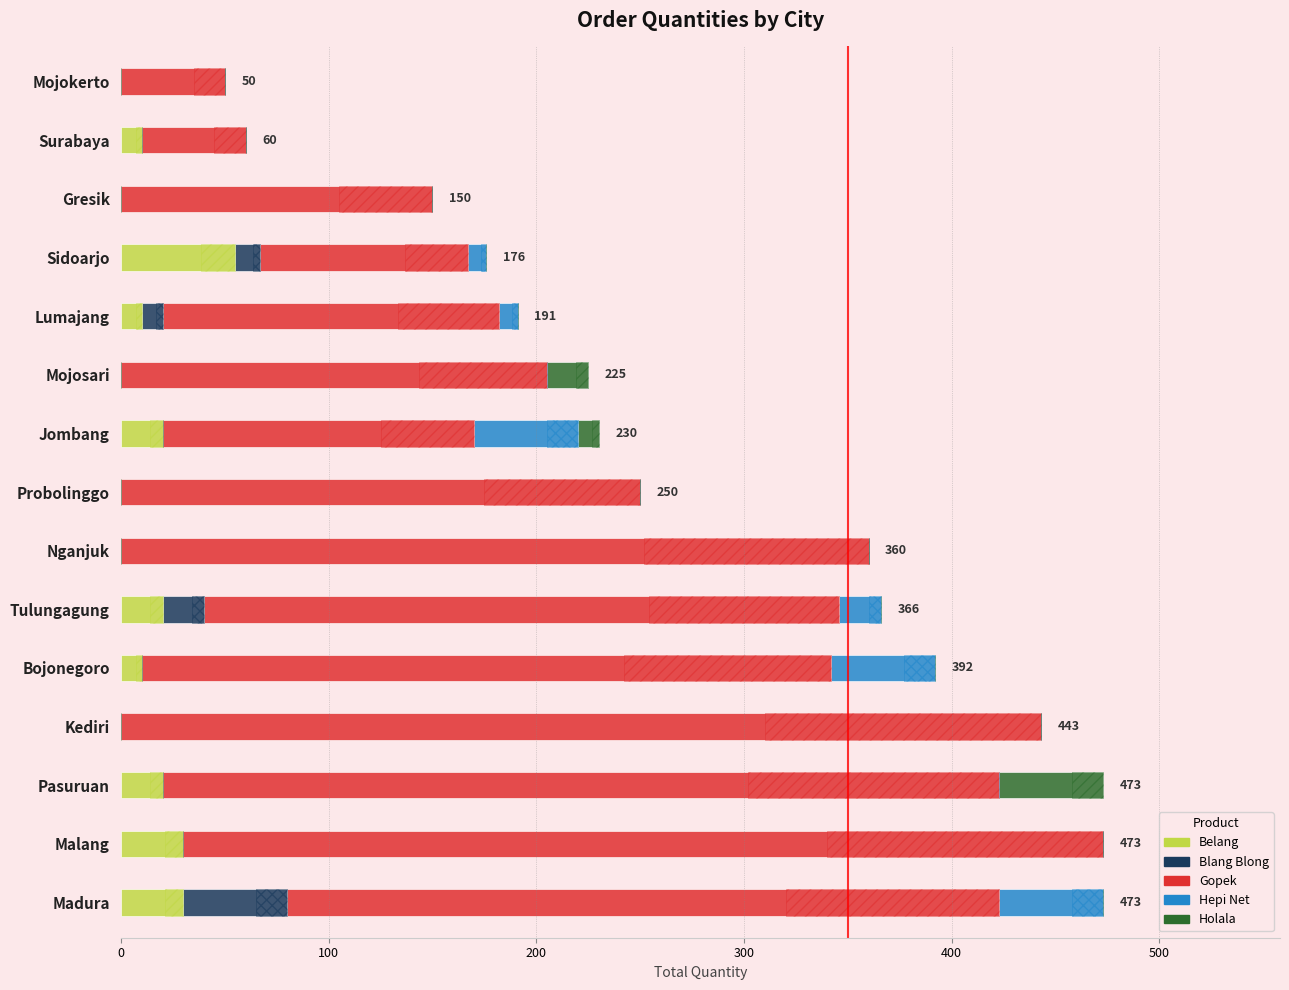

Is it true that Holala equals 0 at Tulungagung?

True